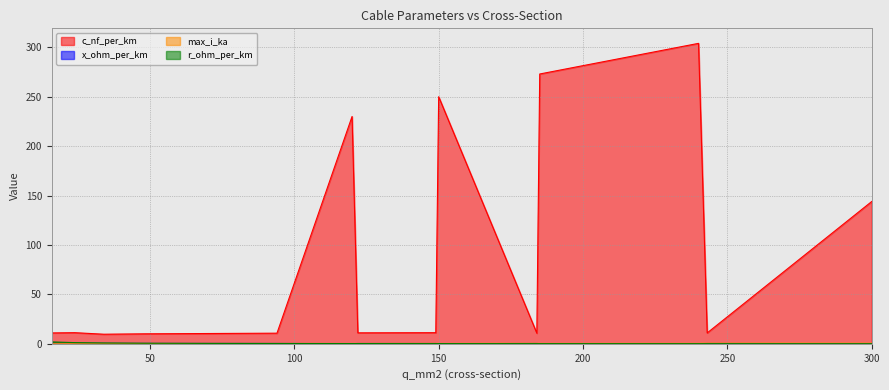

True or false: max_i_ka has more than 2 interior local peaks.

True